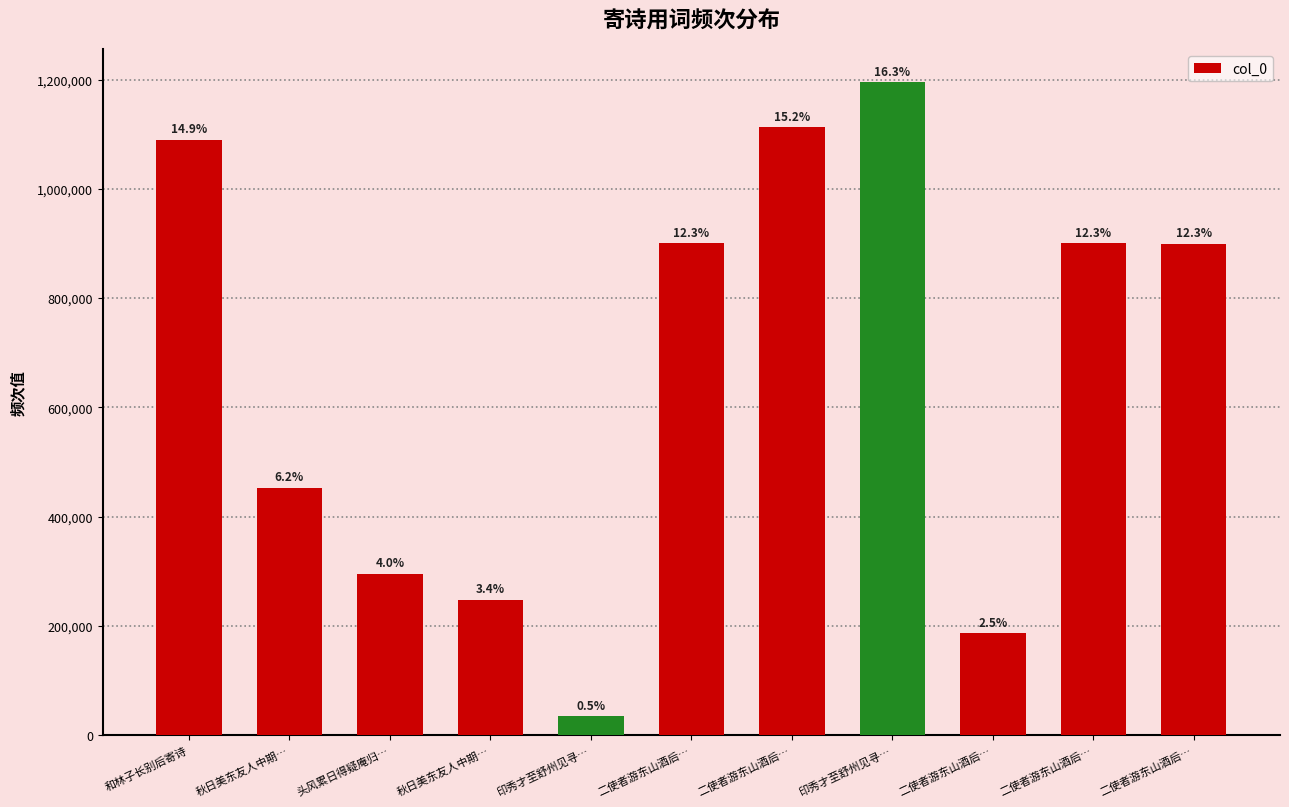

How many bars are there in total?

11